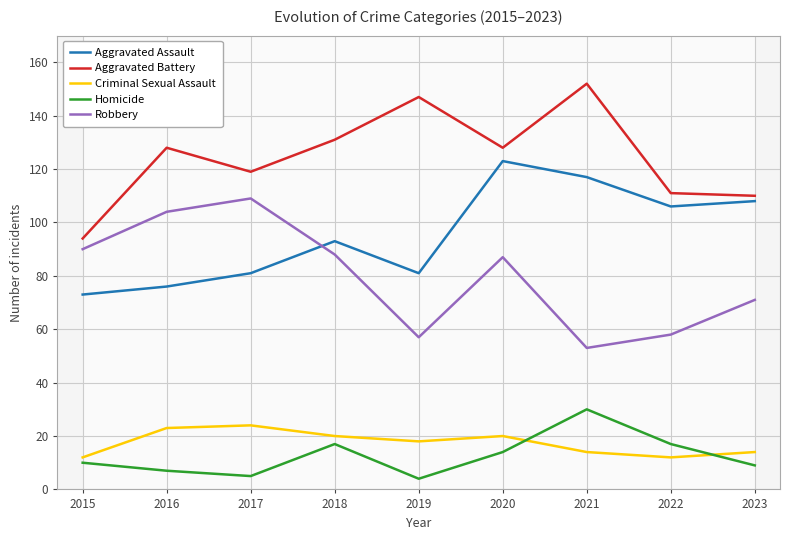

Is it true that Aggravated Battery equals 111 at 2022?

True